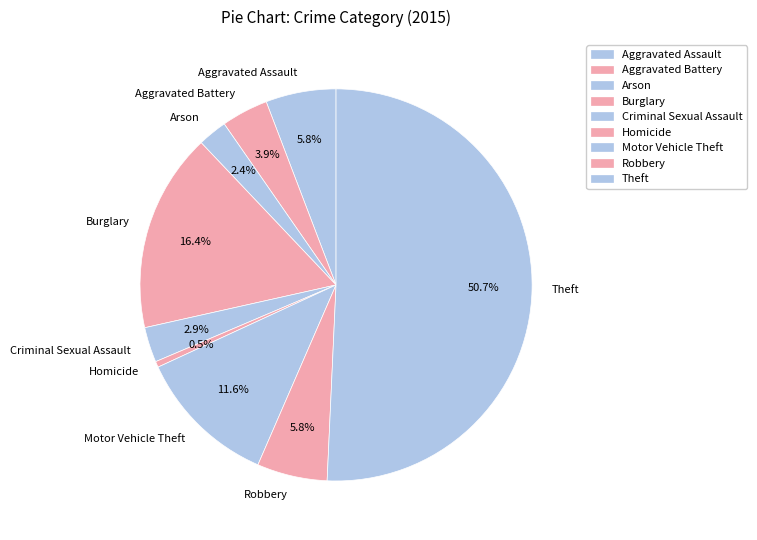

Which slice is the smallest?

Homicide